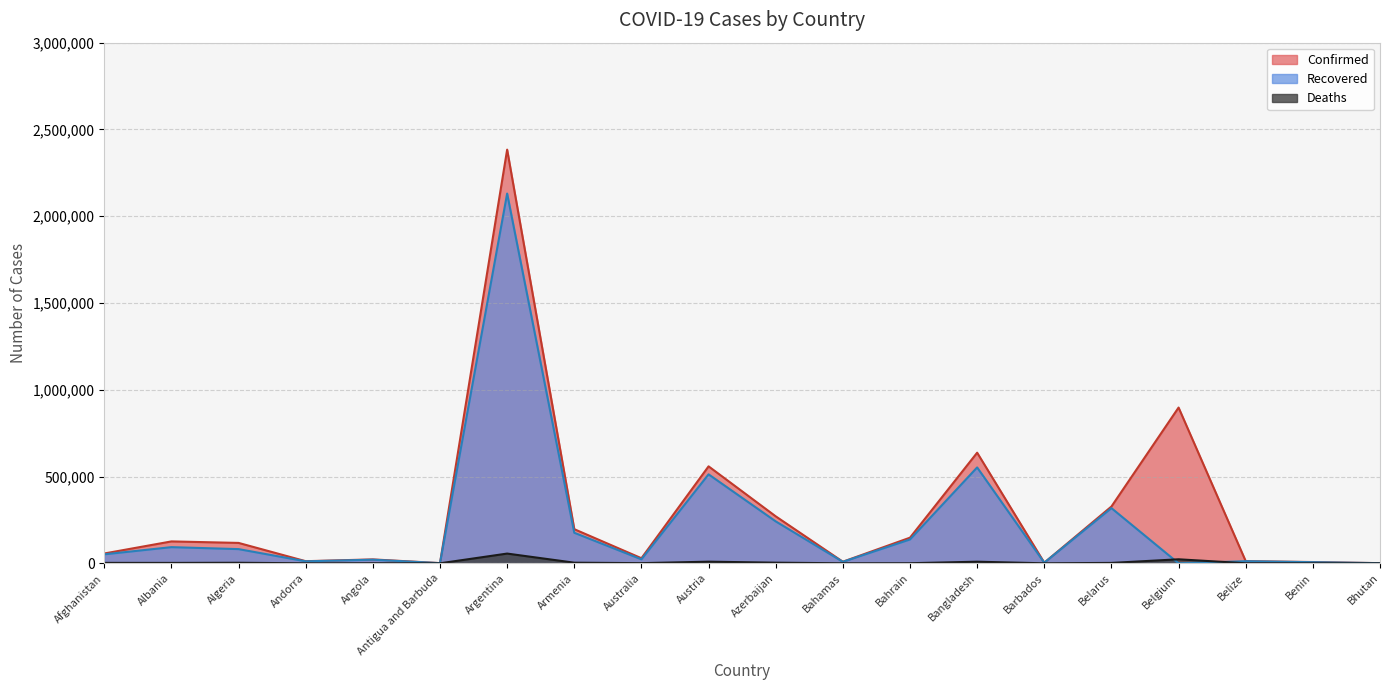

At which label is Recovered closest to 1065320?

Bangladesh